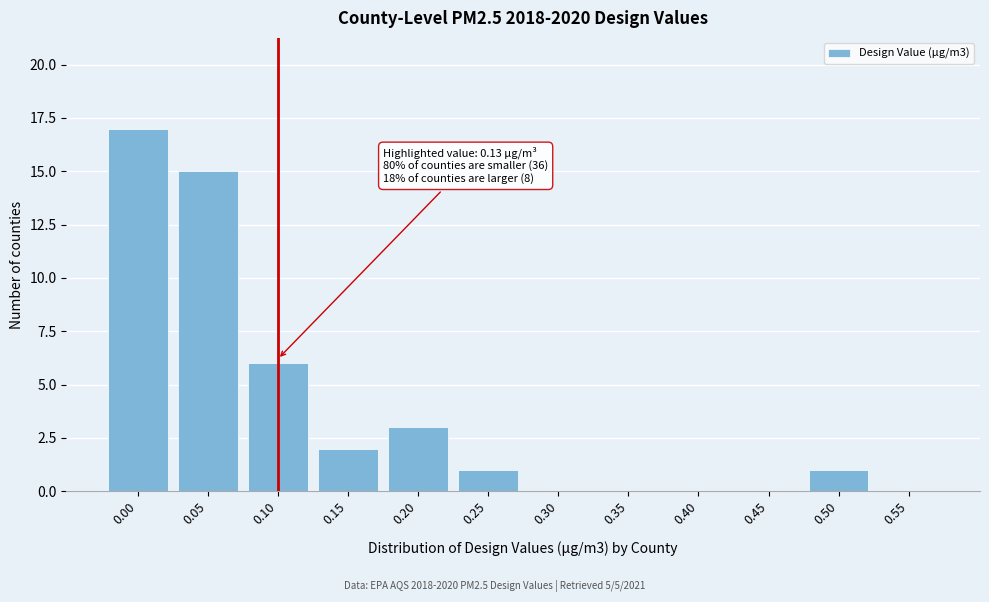

Reading left to right, transcribe all the data shown in this chart.

0.00=17	0.05=15	0.10=6	0.15=2	0.20=3	0.25=1	0.30=0	0.35=0	0.40=0	0.45=0	0.50=1	0.55=0